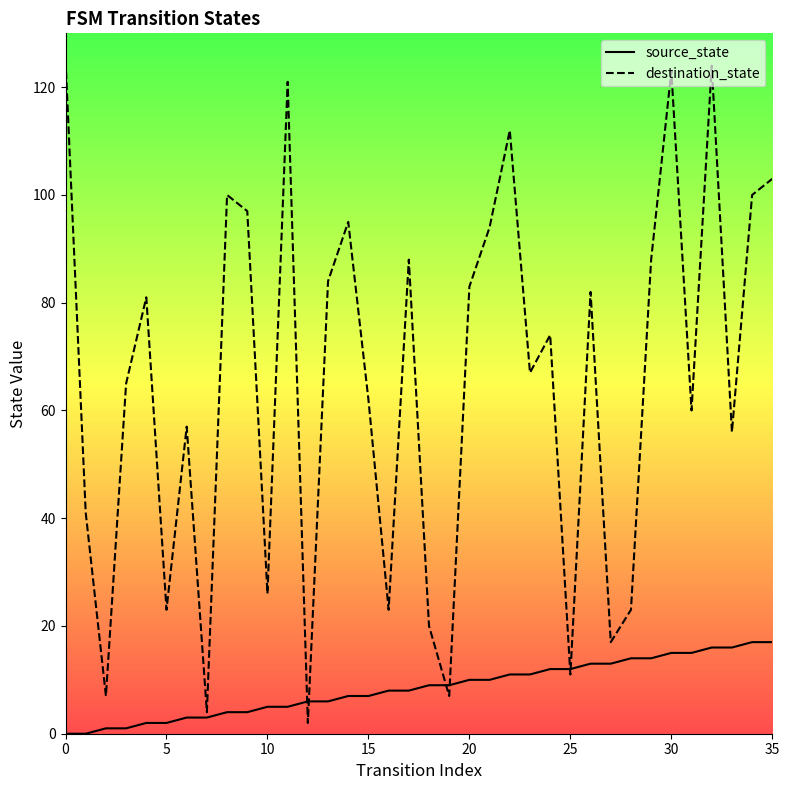

Which series has the widest spread of values?

destination_state